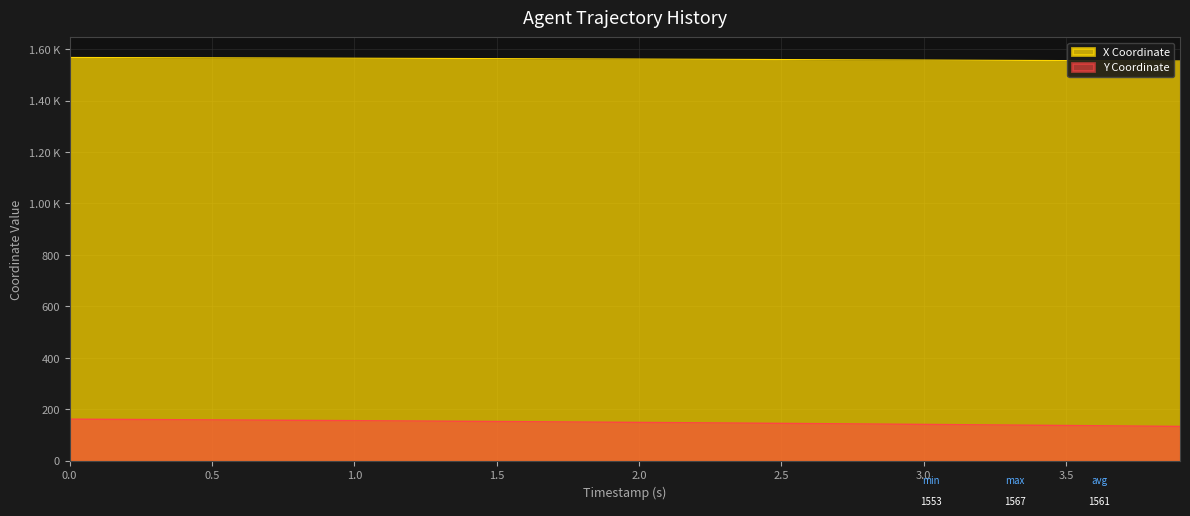

What position from the right is 0.6?

34